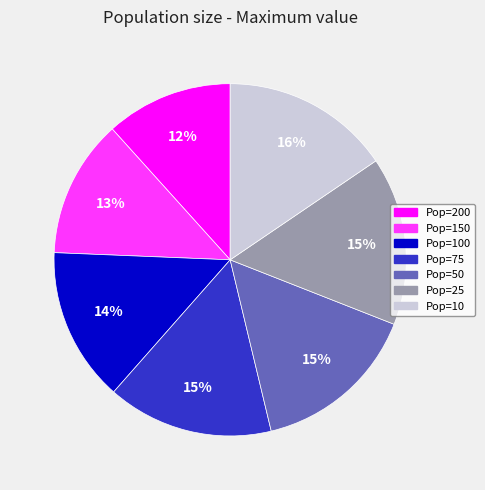

How many slices are in this pie chart?

7